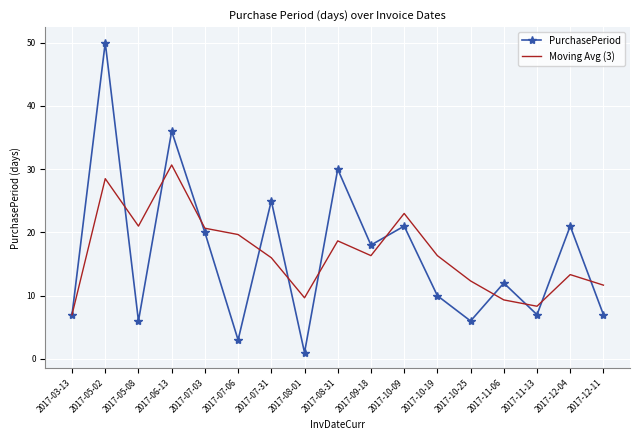

Which category has the highest value in the Moving Avg (3) series?

2017-06-13